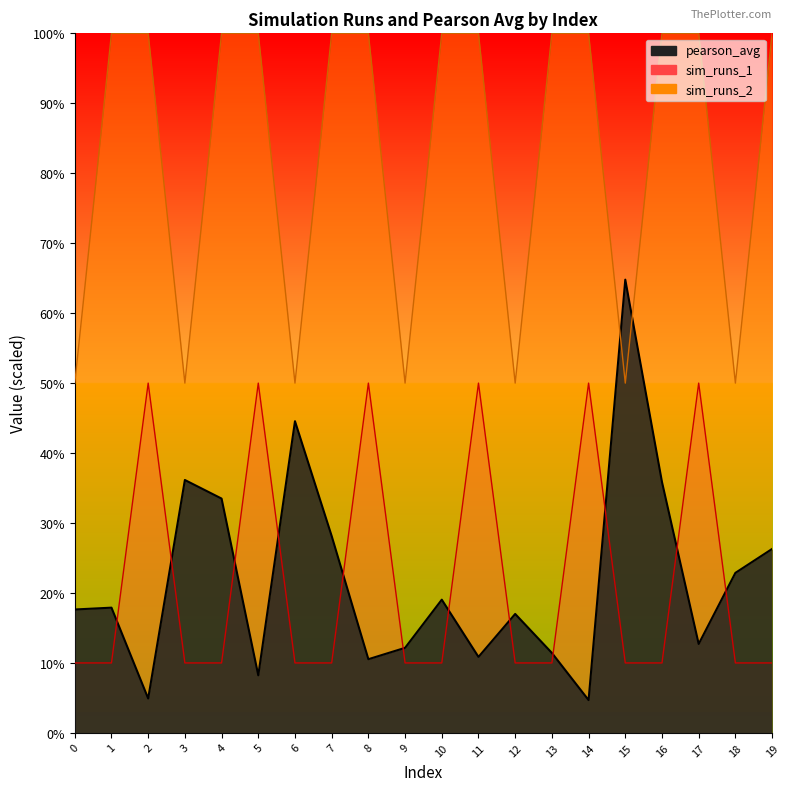

Reading right to left, extract all data points from this chart.

pearson_avg: 26.3	22.9	12.7	35.9	64.8	4.7	11.4	17.0	10.9	19.0	12.2	10.5	28.1	44.6	8.2	33.5	36.2	4.9	17.9	17.6
sim_runs_1: 10.0	10.0	50.0	10.0	10.0	50.0	10.0	10.0	50.0	10.0	10.0	50.0	10.0	10.0	50.0	10.0	10.0	50.0	10.0	10.0
sim_runs_2: 100.0	50.0	100.0	100.0	50.0	100.0	100.0	50.0	100.0	100.0	50.0	100.0	100.0	50.0	100.0	100.0	50.0	100.0	100.0	50.0